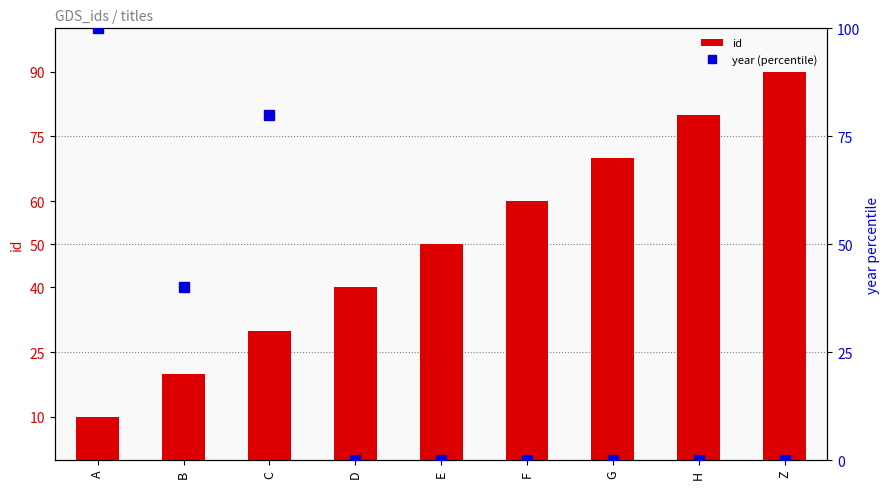

True or false: year (percentile) has a value of 100 at A.

True